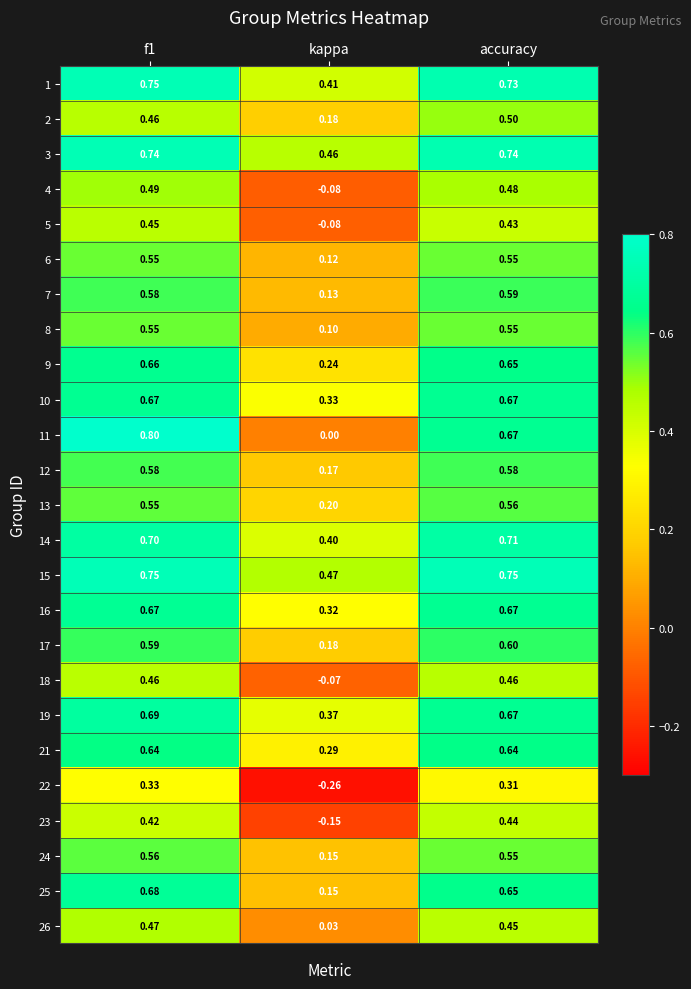

Is the value of 26 at f1 greater than the value of 22 at accuracy?

Yes